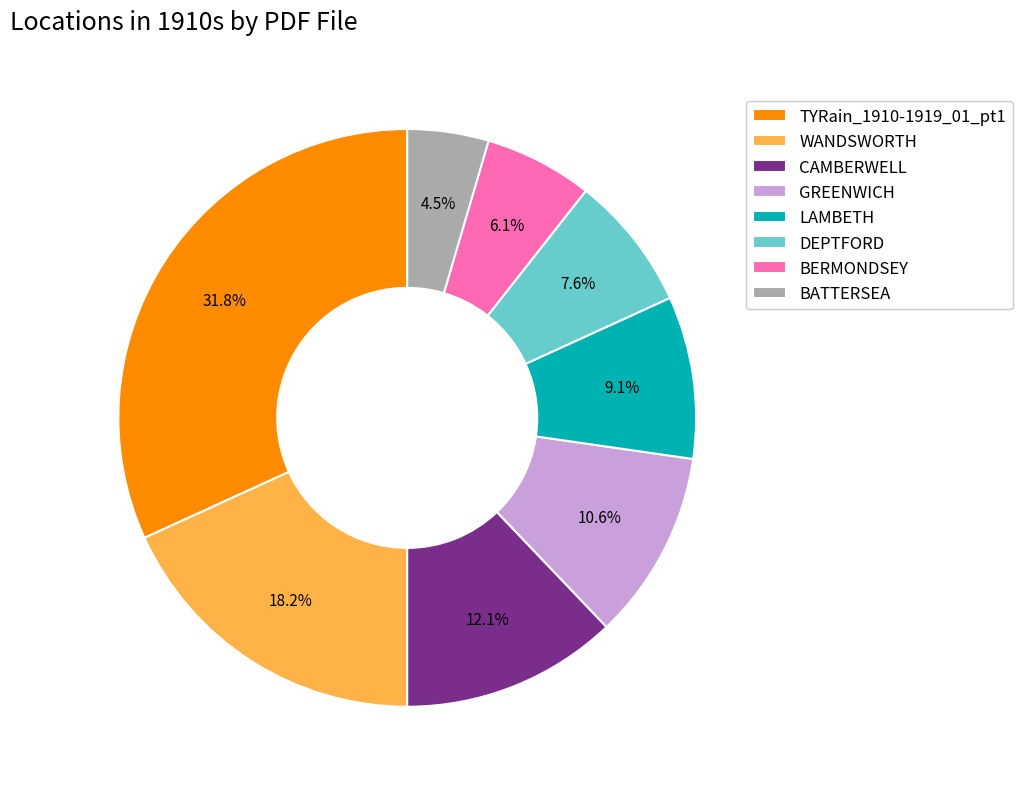

What is the ratio of the value at LAMBETH to the value at DEPTFORD?

1.2